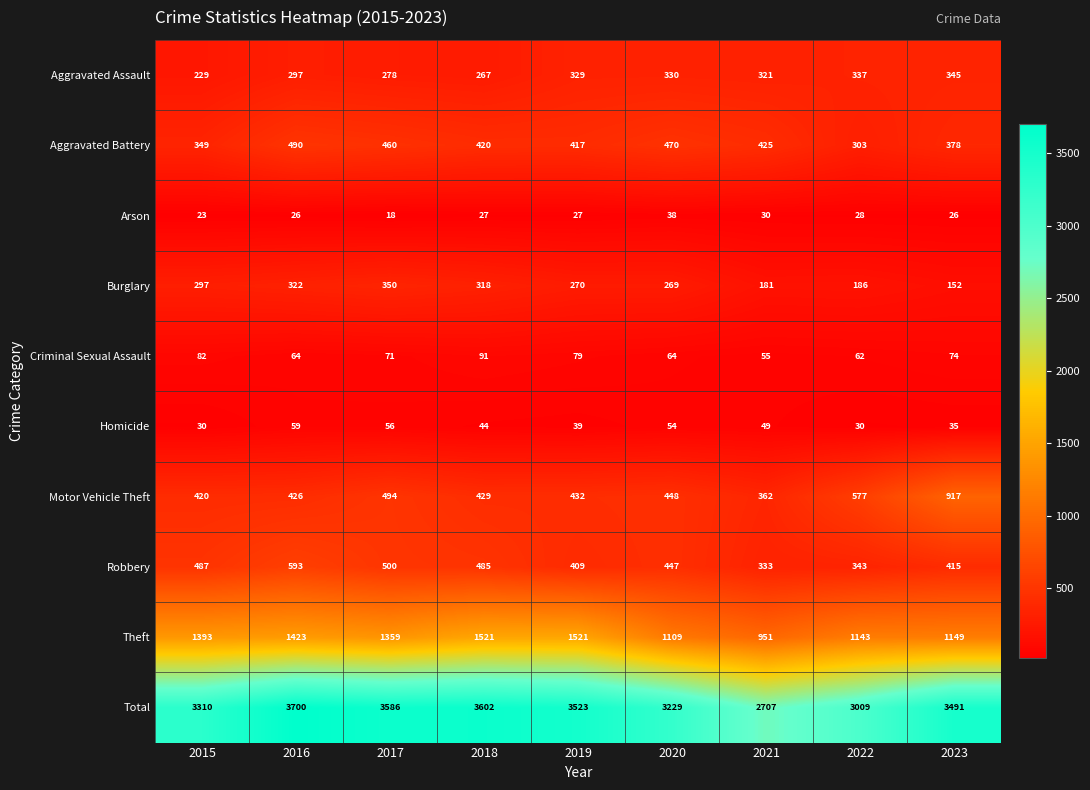

What is the difference between the highest and lowest values at 2022?

2981